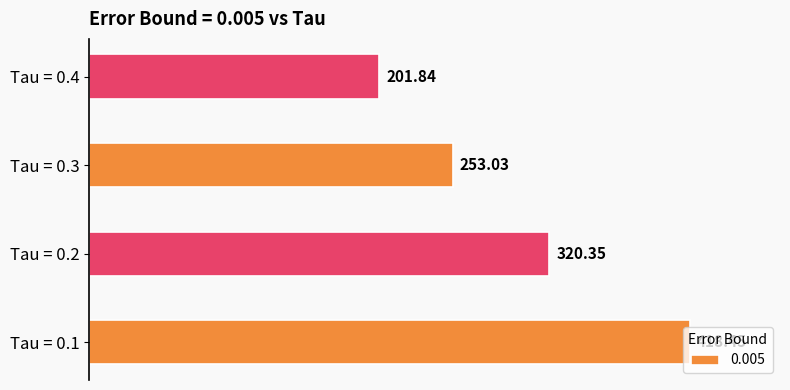

Approximately how many times larger is the value at Tau = 0.2 compared to Tau = 0.1?

0.8